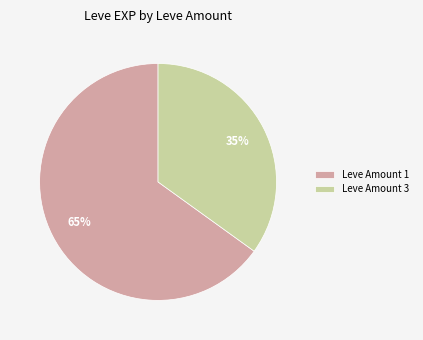

The Leve Amount 1 slice represents 65% of the pie. True or false?

True